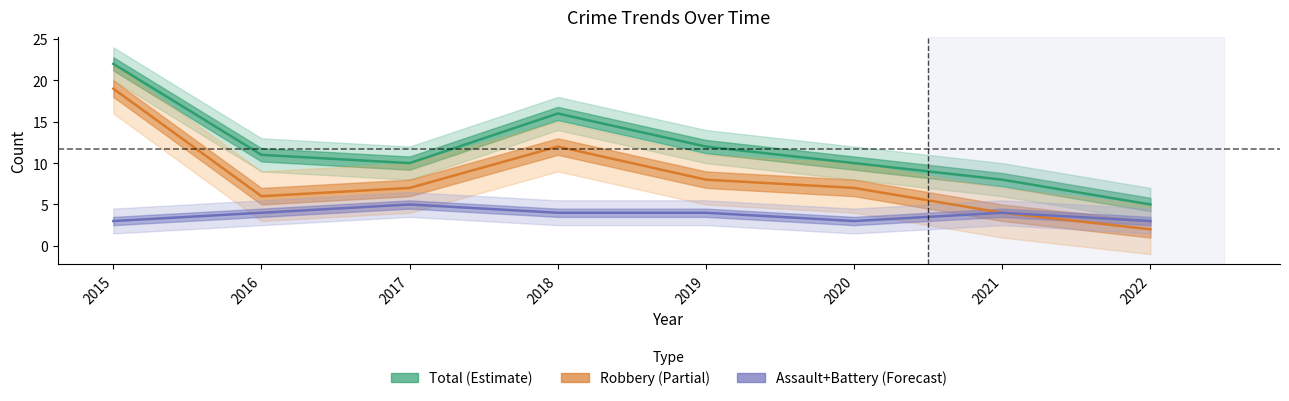

At how many categories does at least one series exceed 11?

3